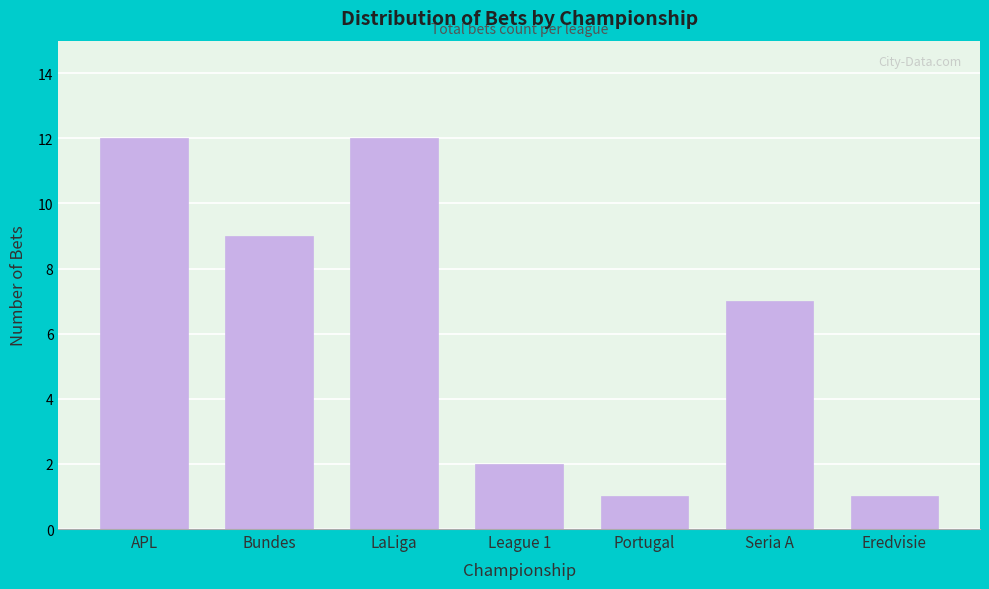

Reading left to right, extract all data points from this chart.

APL=12	Bundes=9	LaLiga=12	League 1=2	Portugal=1	Seria A=7	Eredvisie=1